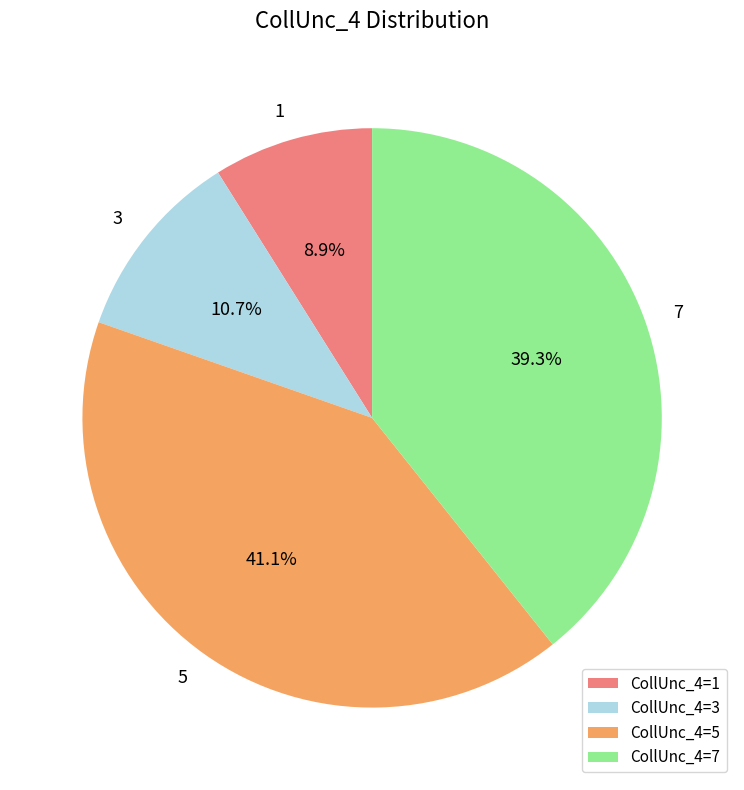

To the nearest percent, what is the combined percentage of 7 and 1?

48%